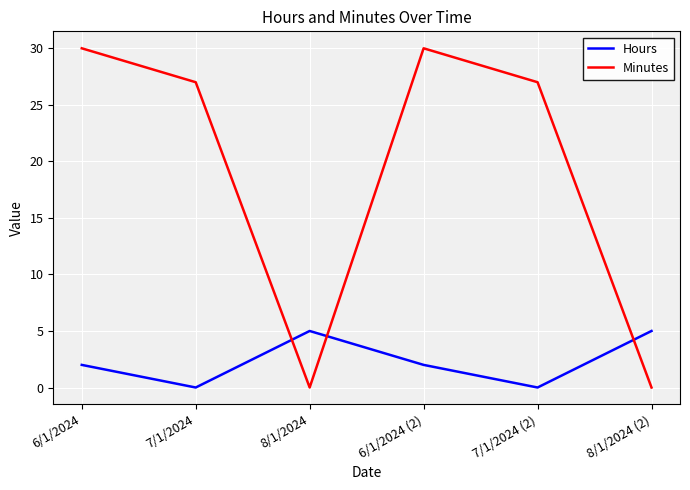

Which series has the largest range (max minus min)?

Minutes